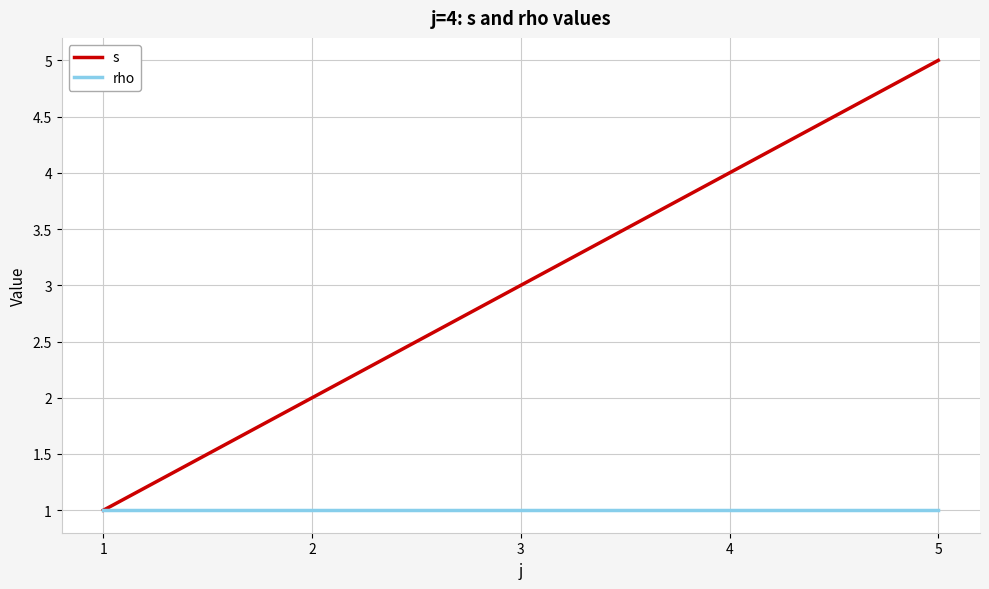

What value does the s series have at 2?

2